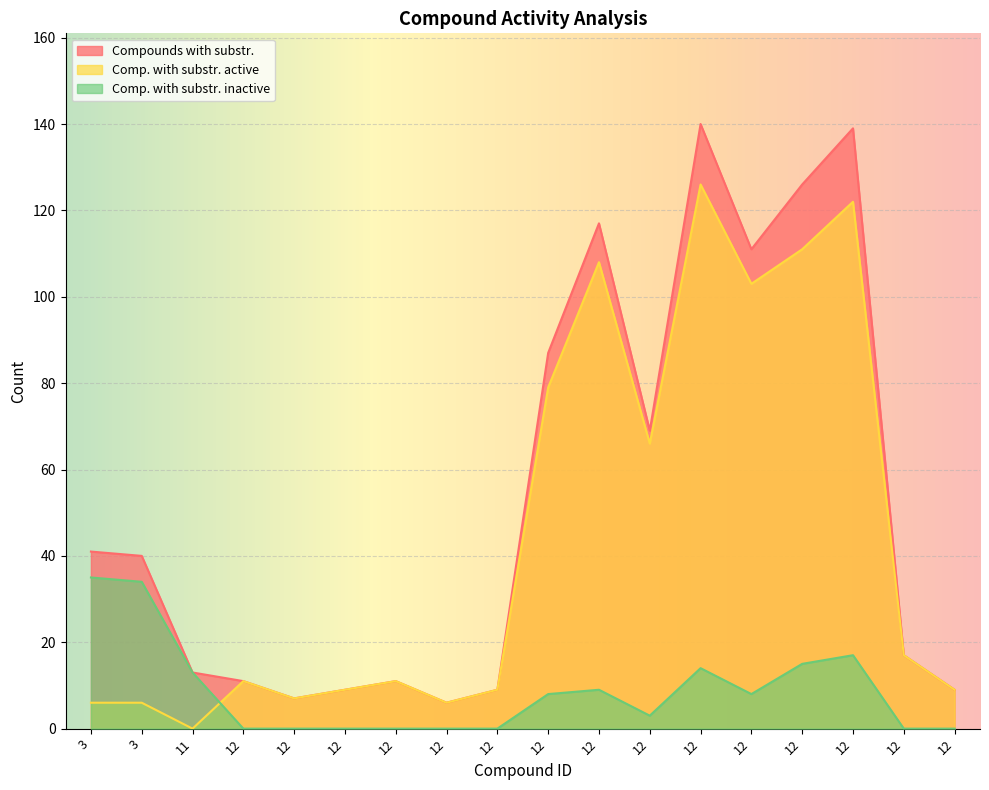

What is the difference between the maximum and minimum values in the Compounds with substr. series?

134